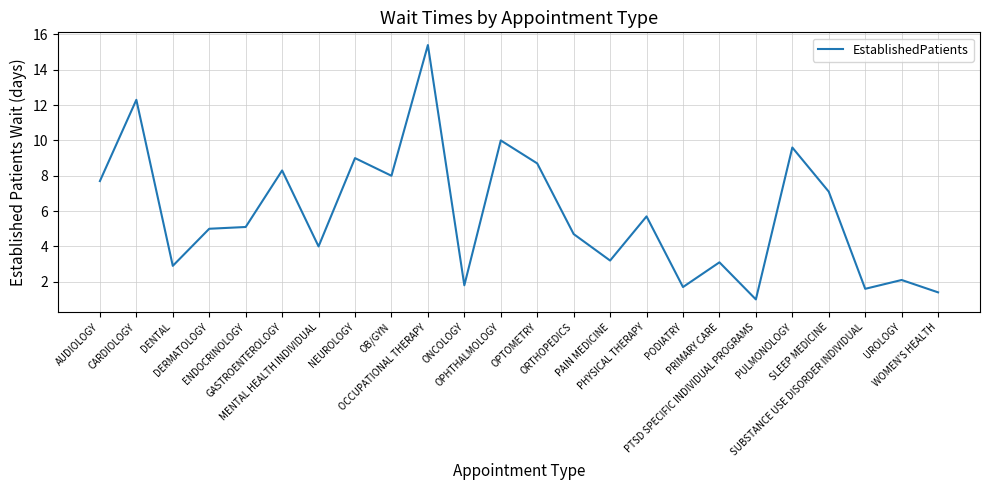

At which label is the value closest to 8?

OB/GYN